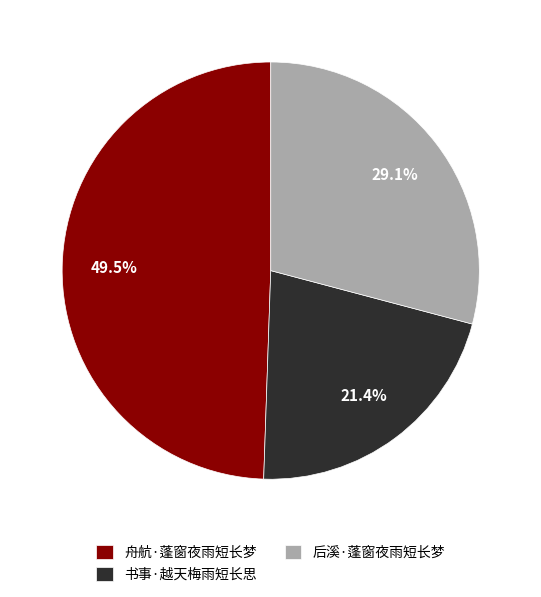

Combined, do 书事·越天梅雨短长思 and 后溪·蓬窗夜雨短长梦 account for over 50%?

Yes